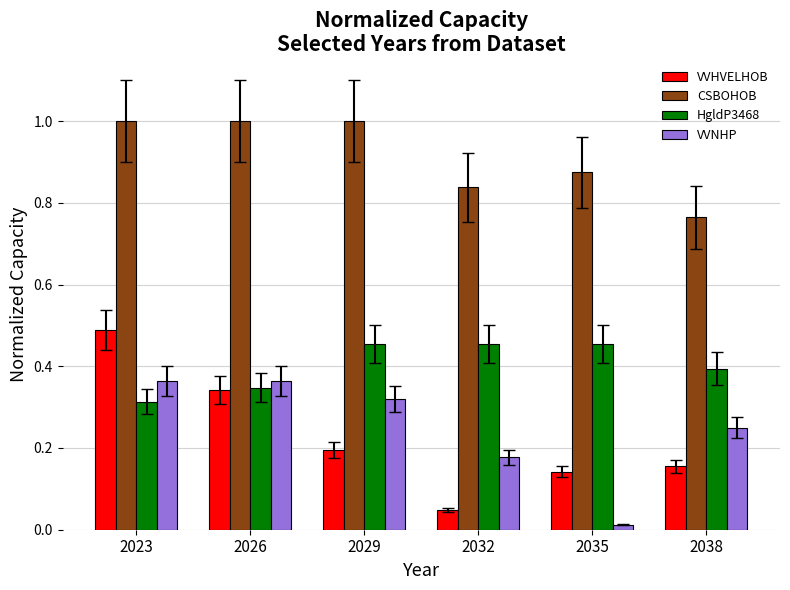

Which series has the largest range (max minus min)?

VVHVELHOB